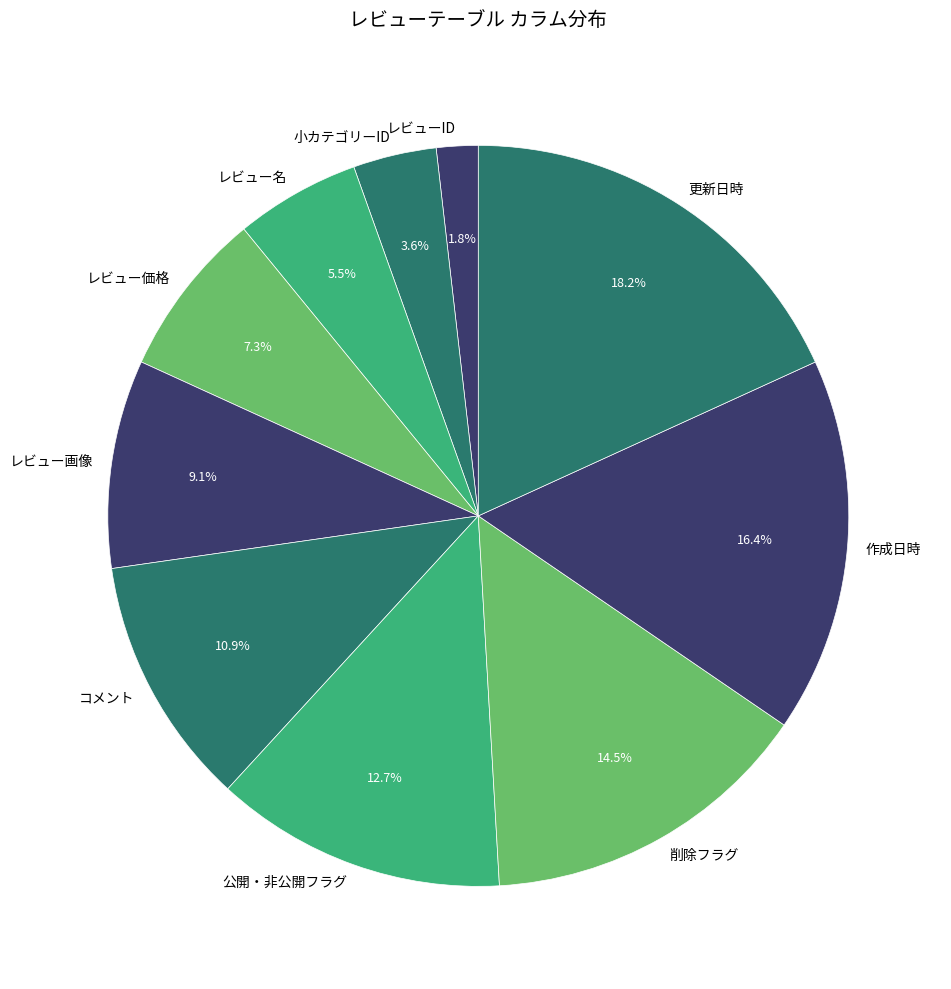

Which category has the smallest portion of the pie?

レビューID